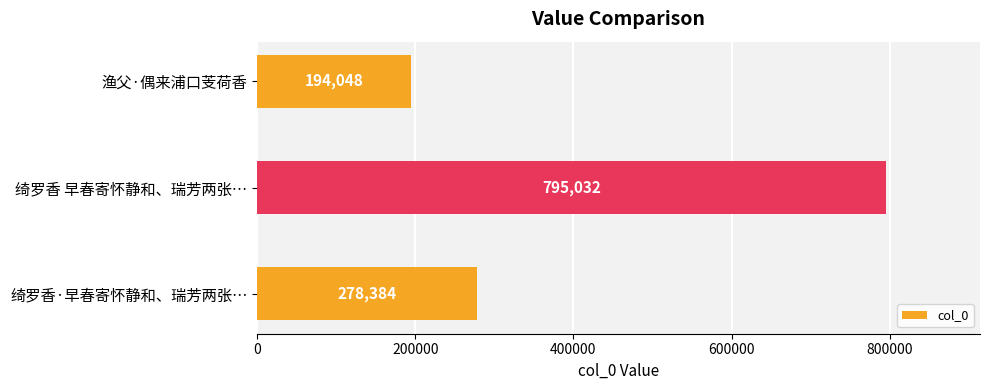

Reading top to bottom, list all the values displayed in this chart.

渔父·偶来浦口芰荷香=194048	绮罗香 早春寄怀静和、瑞芳两张…=795032	绮罗香·早春寄怀静和、瑞芳两张…=278384